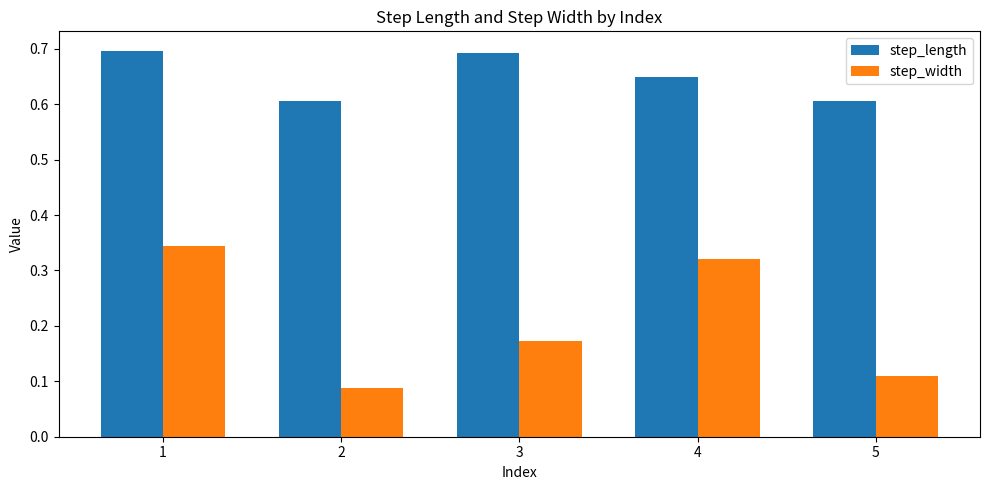

Between 2 and 5, which series saw the biggest shift?

step_width